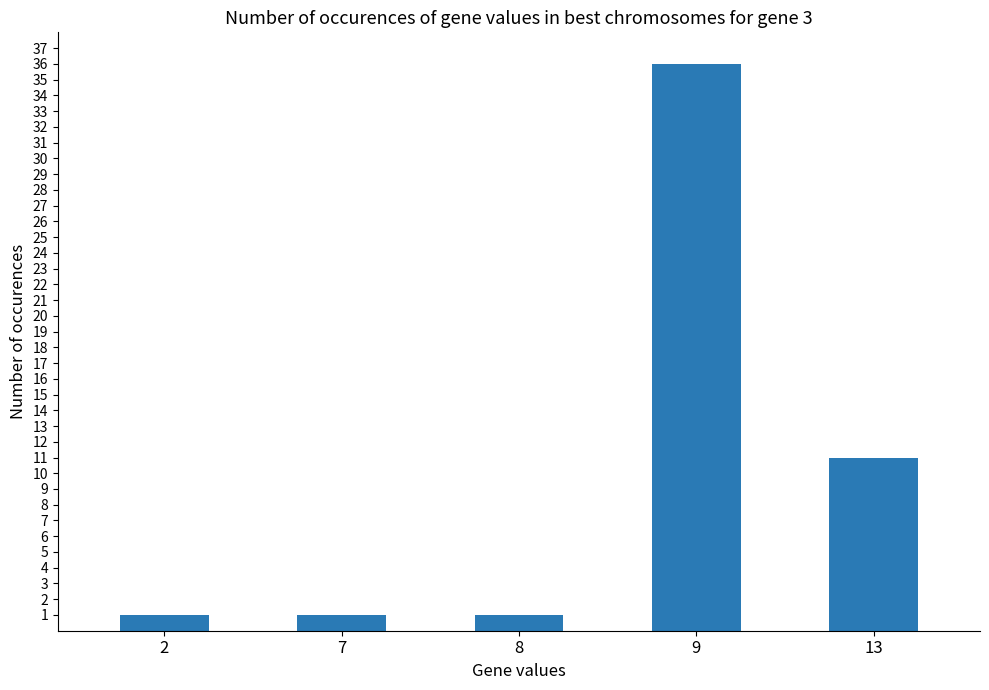

Is it true that the value at 13 is 11?

True